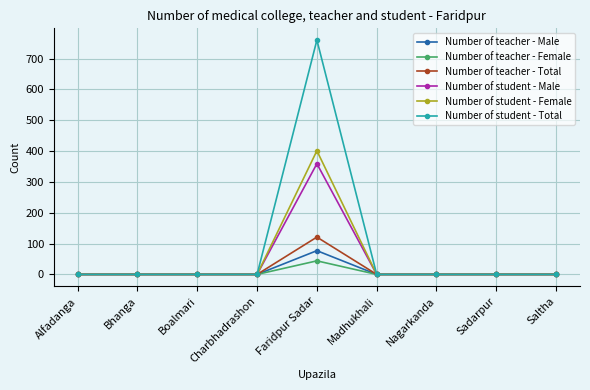

What is the approximate value of Number of student - Female at Faridpur Sadar, to the nearest 10?

400